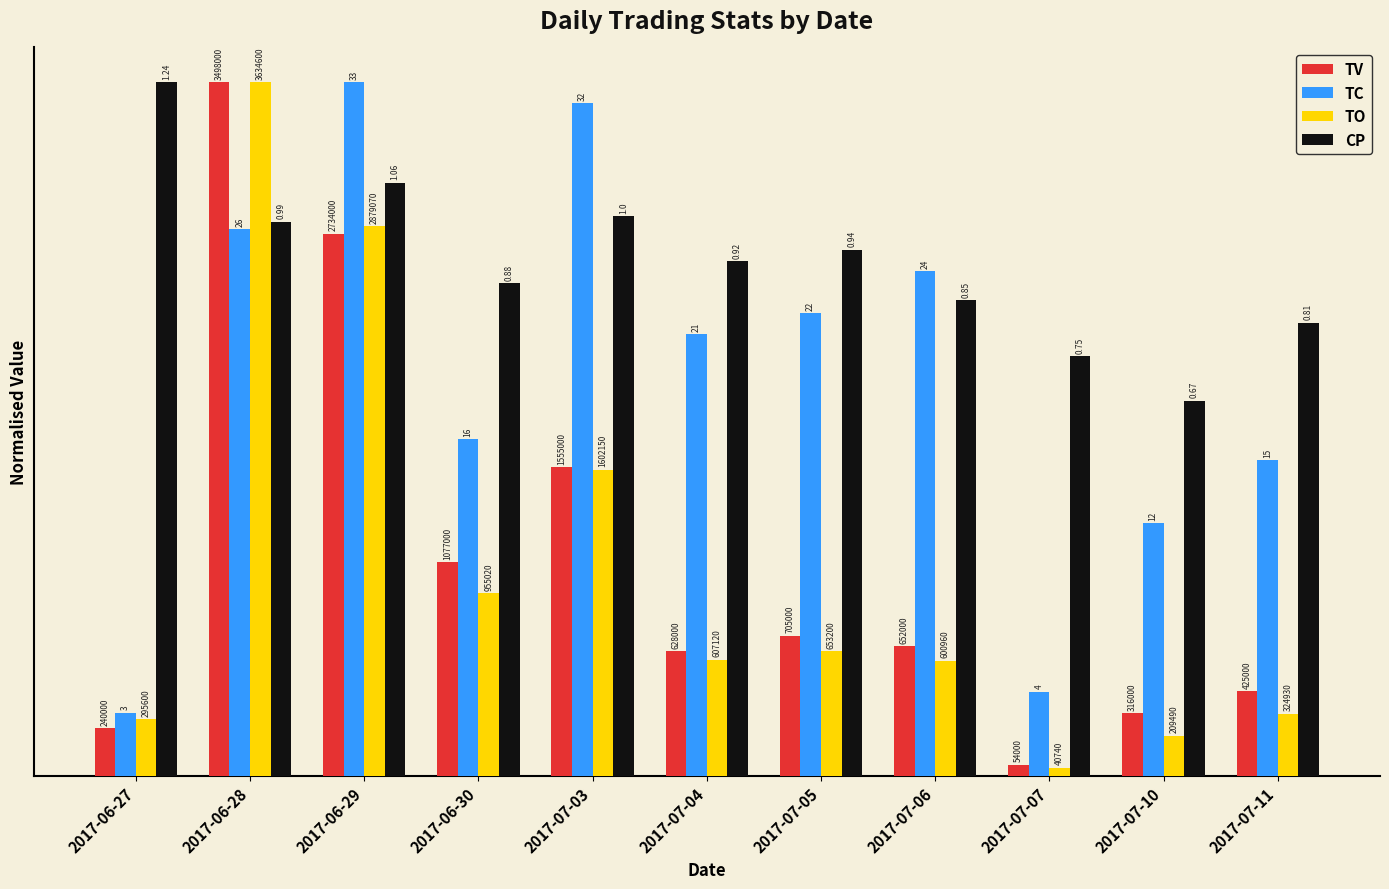

Does the chart contain stacked bars?

No